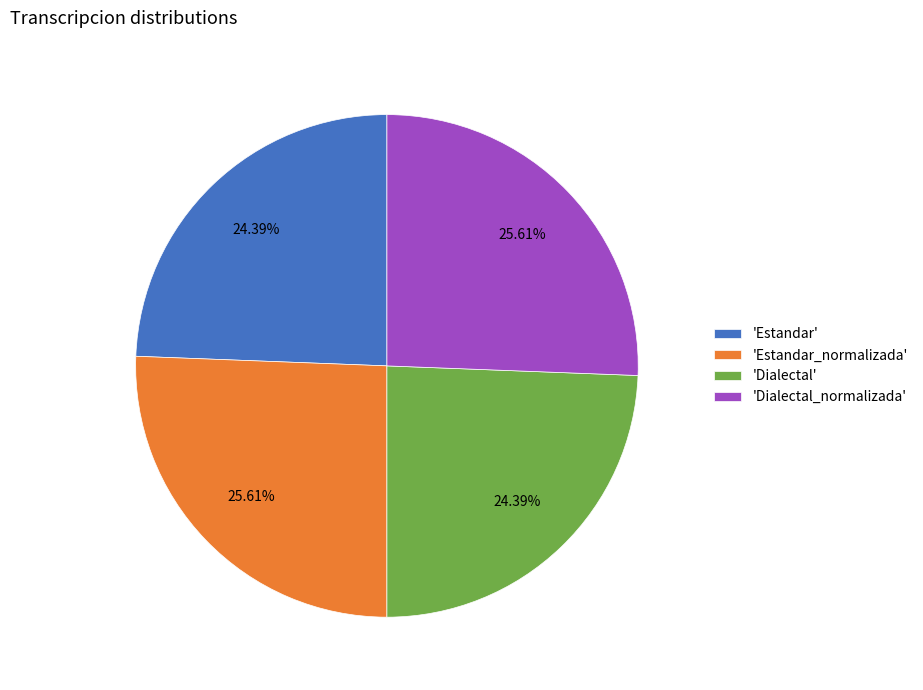

To the nearest percent, what is the difference between the largest and smallest slice percentages?

1%